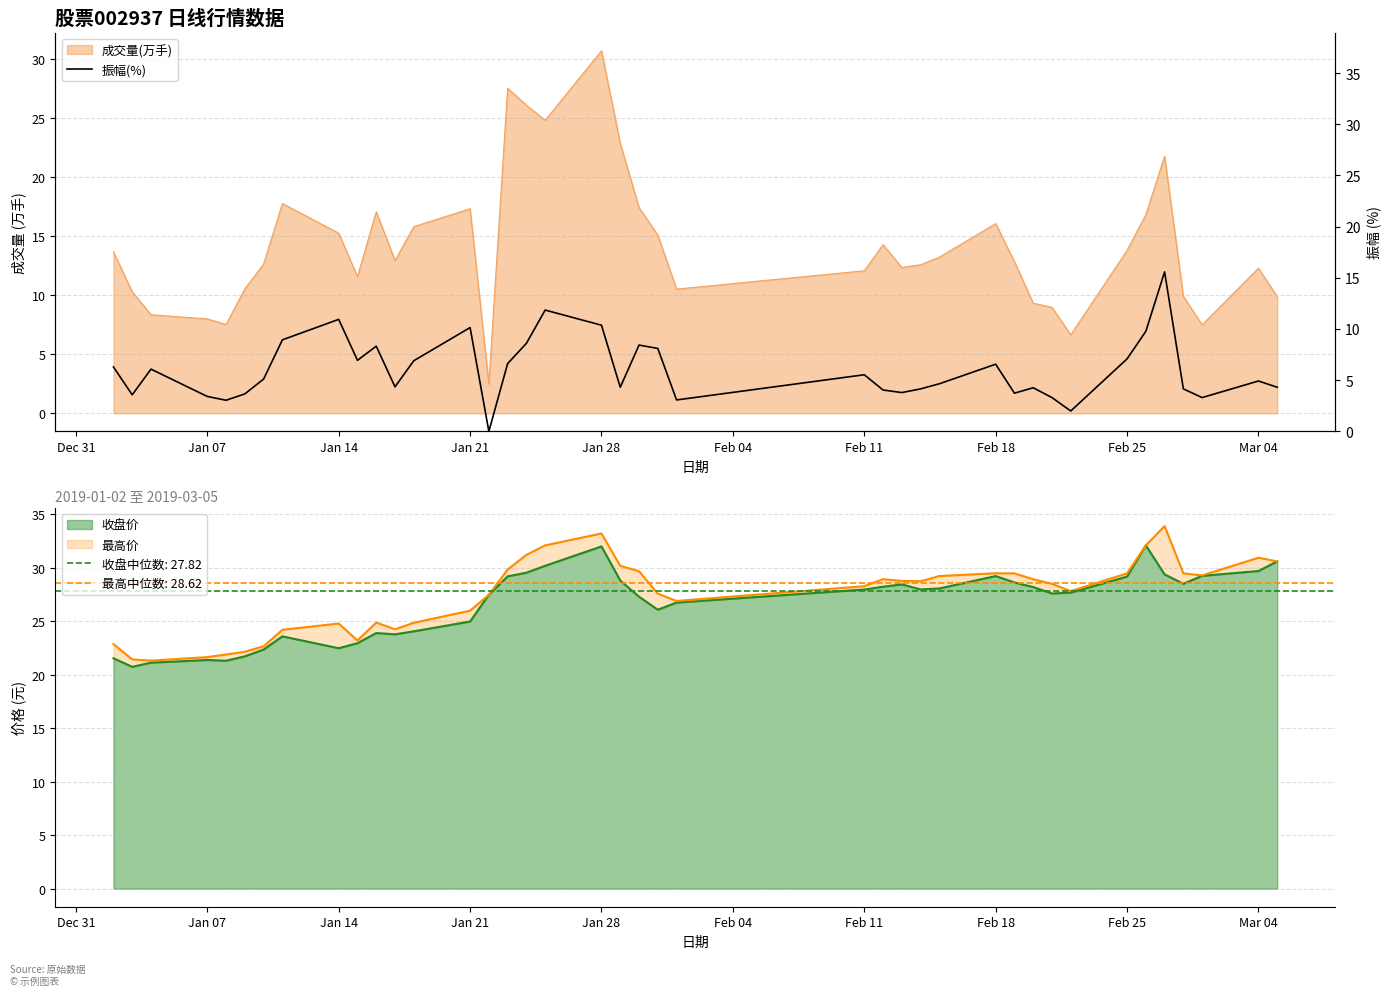

What is the maximum value for 收盘价?

32.1